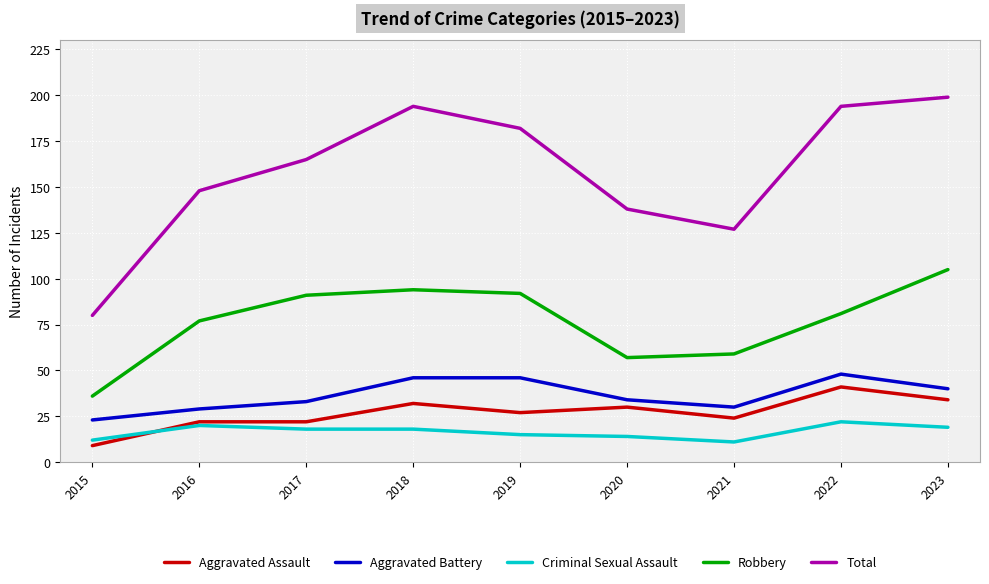

What is the approximate value of Aggravated Battery at 2023, to the nearest 10?

40